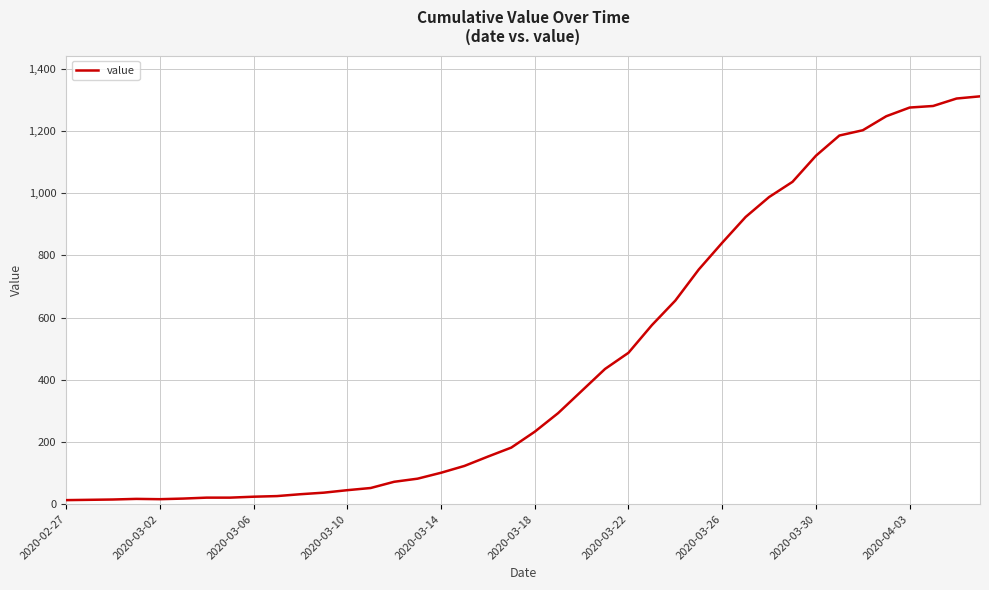

What is the greatest value displayed?

1312